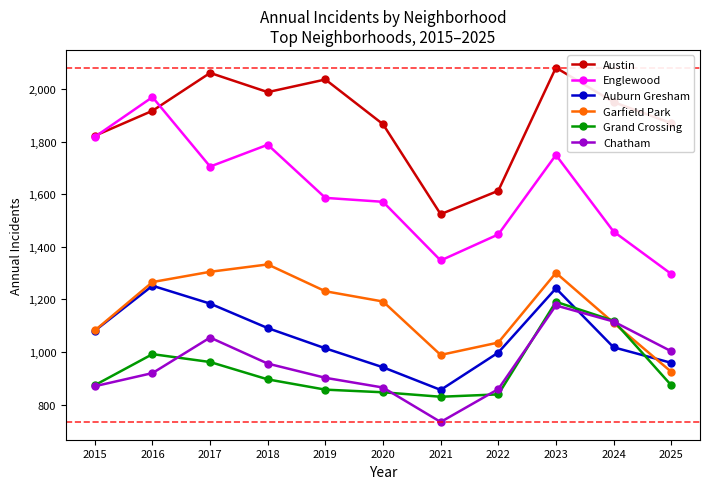

How many times do Grand Crossing and Auburn Gresham cross each other?

2